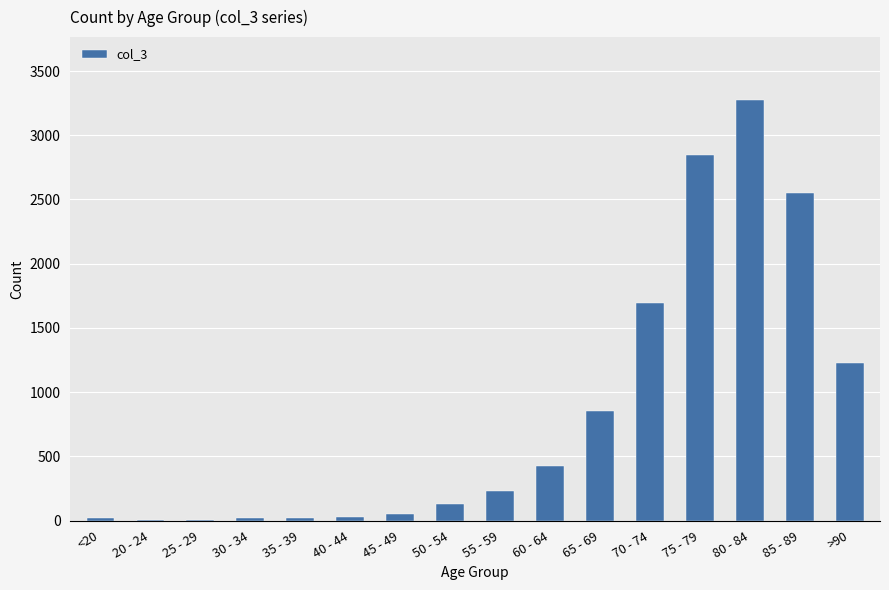

True or false: the data shows 18 at 35 - 39.

True